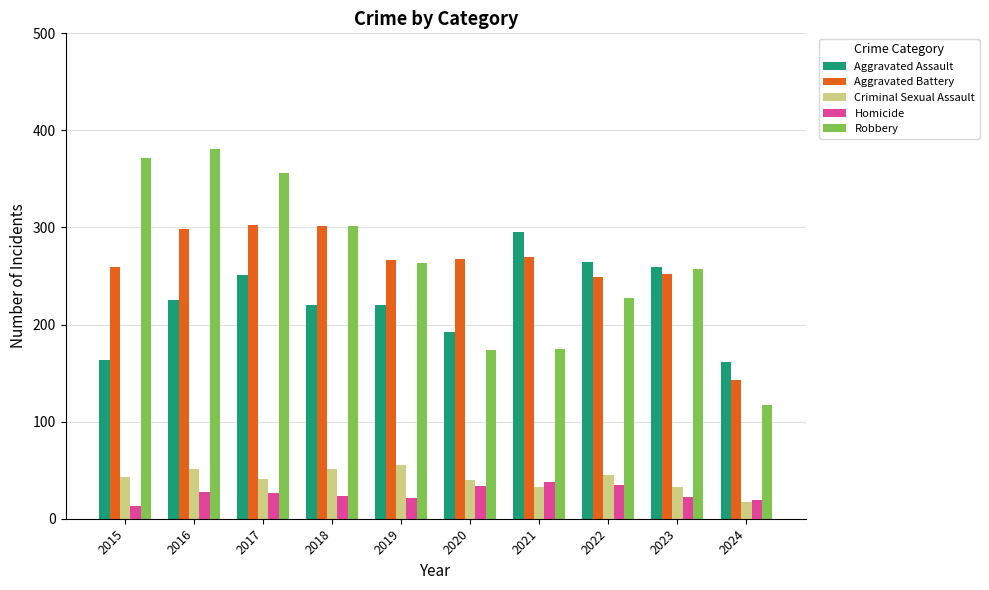

Read the Aggravated Battery value at 2021, to the nearest 10.

270